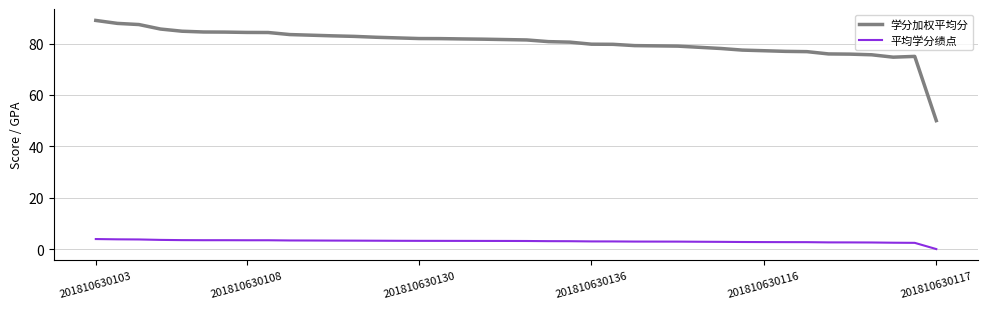

What is the minimum value for 学分加权平均分?

50.0